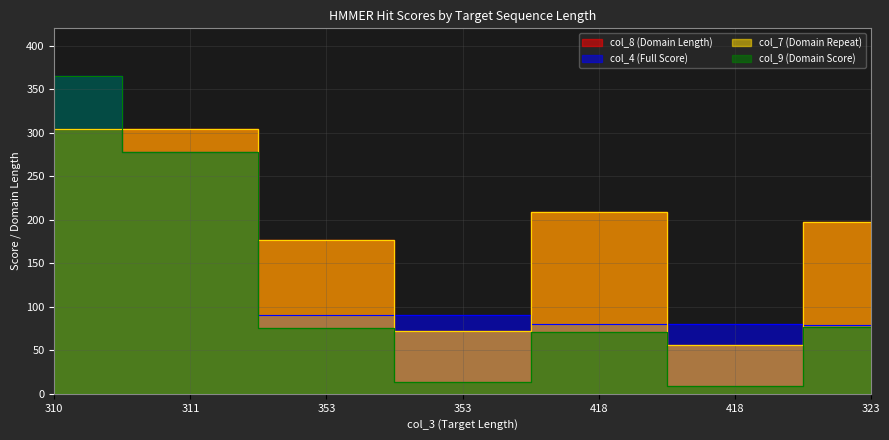

Reading left to right, list all the values displayed in this chart.

col_8: 304.0	304.0	177.0	72.0	209.0	56.0	198.0
col_4: 365.2	278.3	91.1	91.1	80.7	80.7	79.5
col_7: 304.0	304.0	177.0	72.0	209.0	56.0	198.0
col_9: 365.0	278.0	75.7	13.7	71.0	8.6	77.2